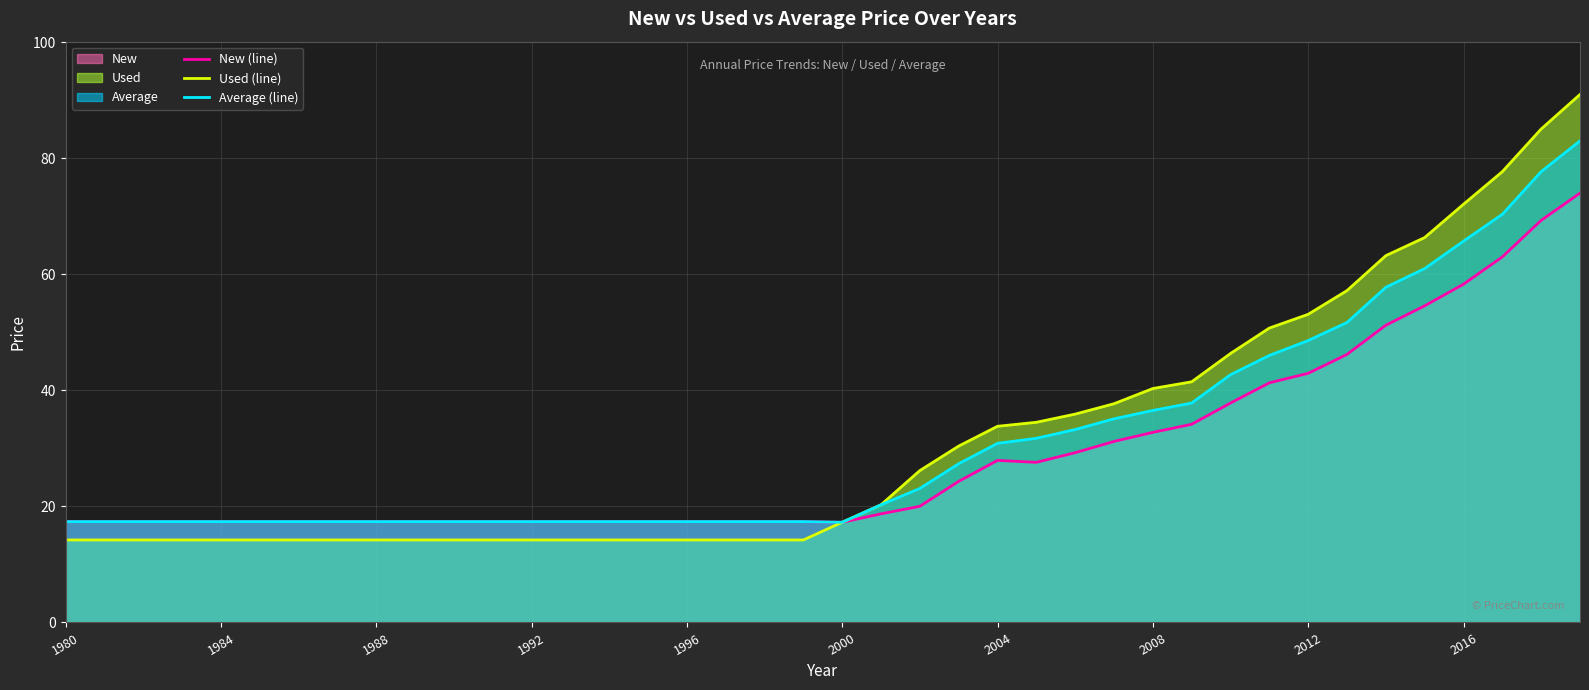

True or false: New (line) has more than 2 points higher than both neighbors.

False